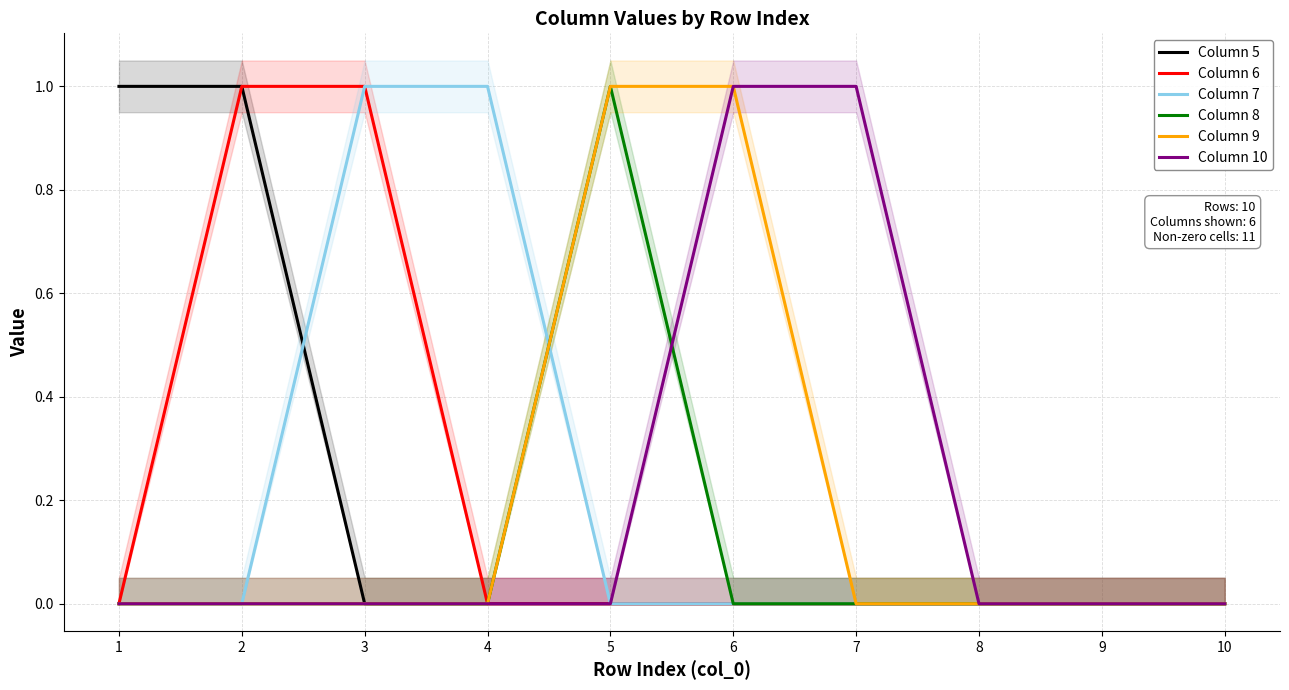

Does the chart display data point markers on the line(s)?

No